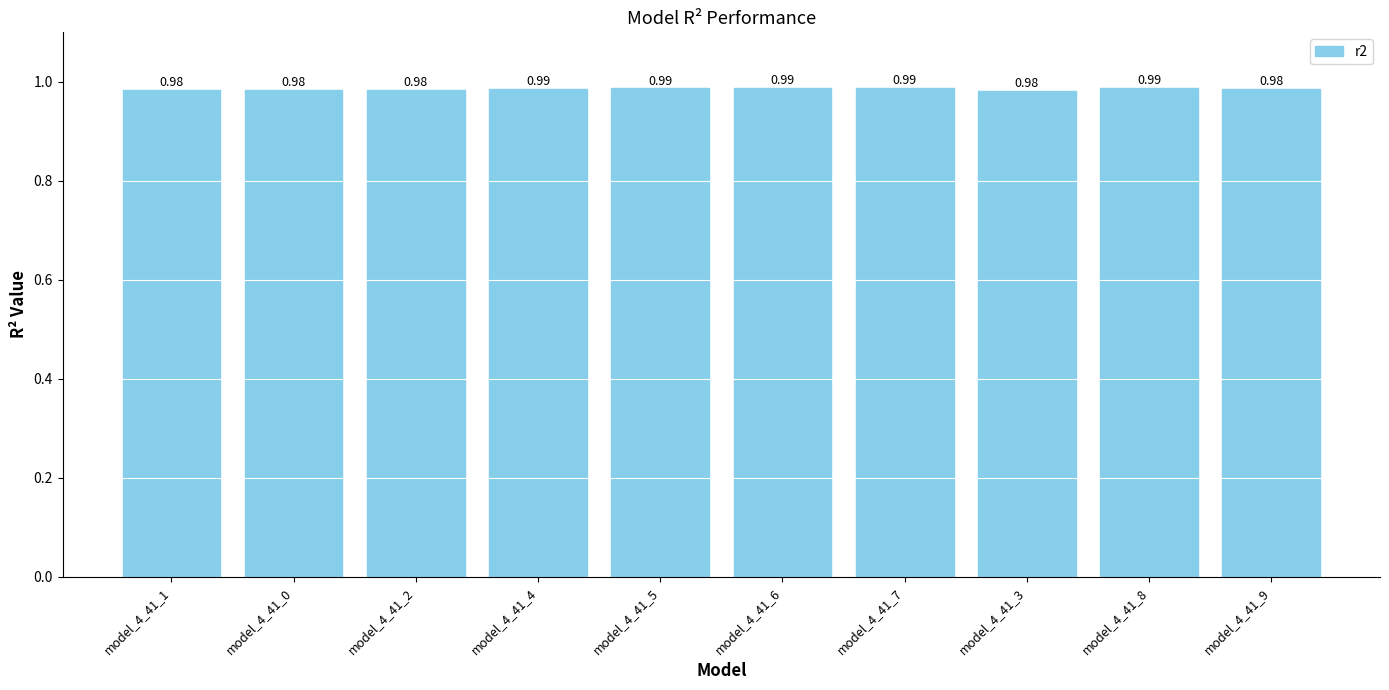

What is the sum of the values at model_4_41_6 and model_4_41_4?

2.0